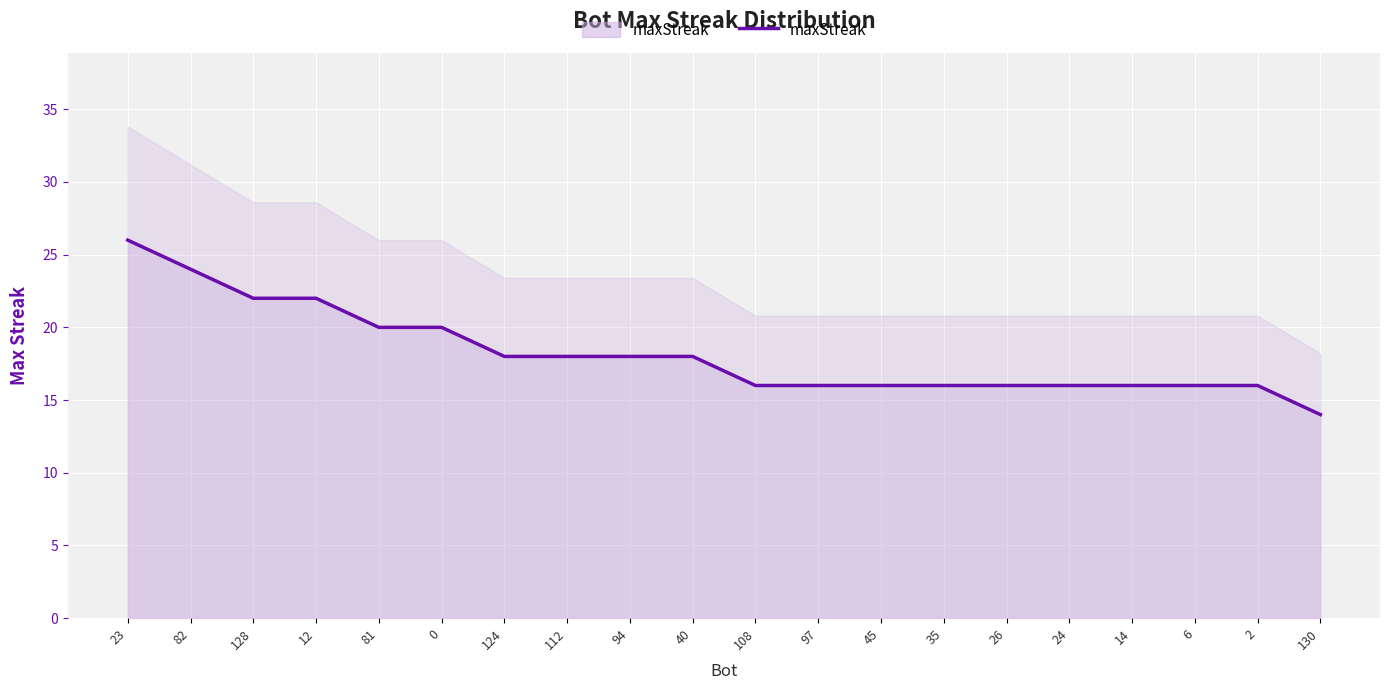

Which category has the highest value across all series?

23